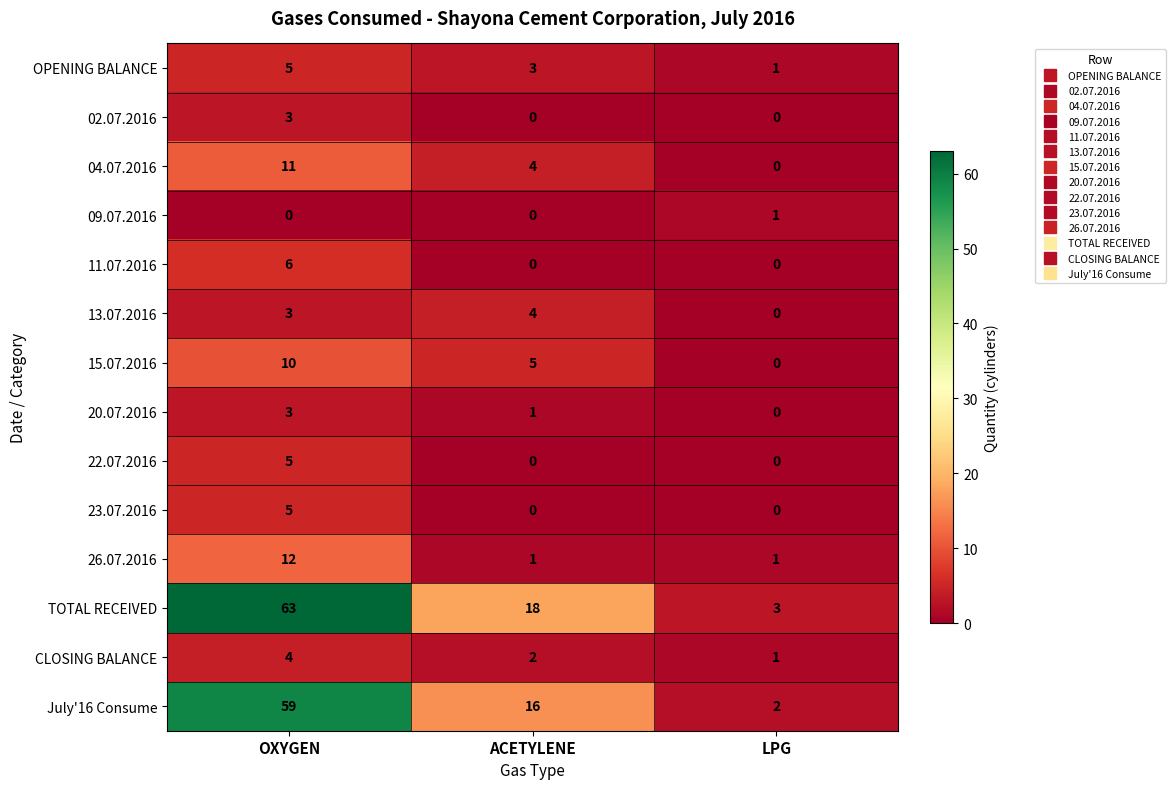

Which series has the largest range (max minus min)?

TOTAL RECEIVED